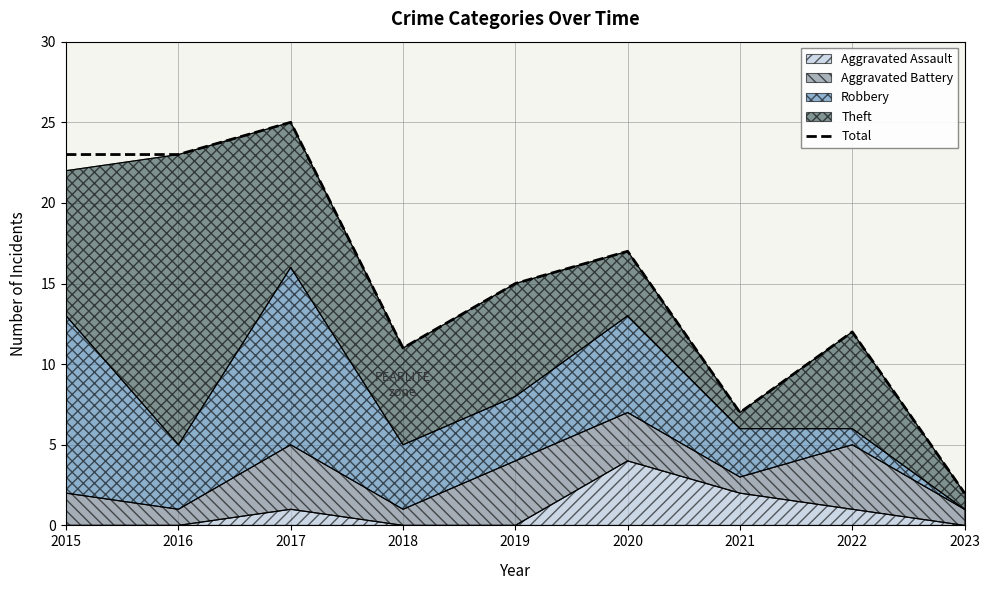

Which has a higher value, 2022 or 2015?

2015